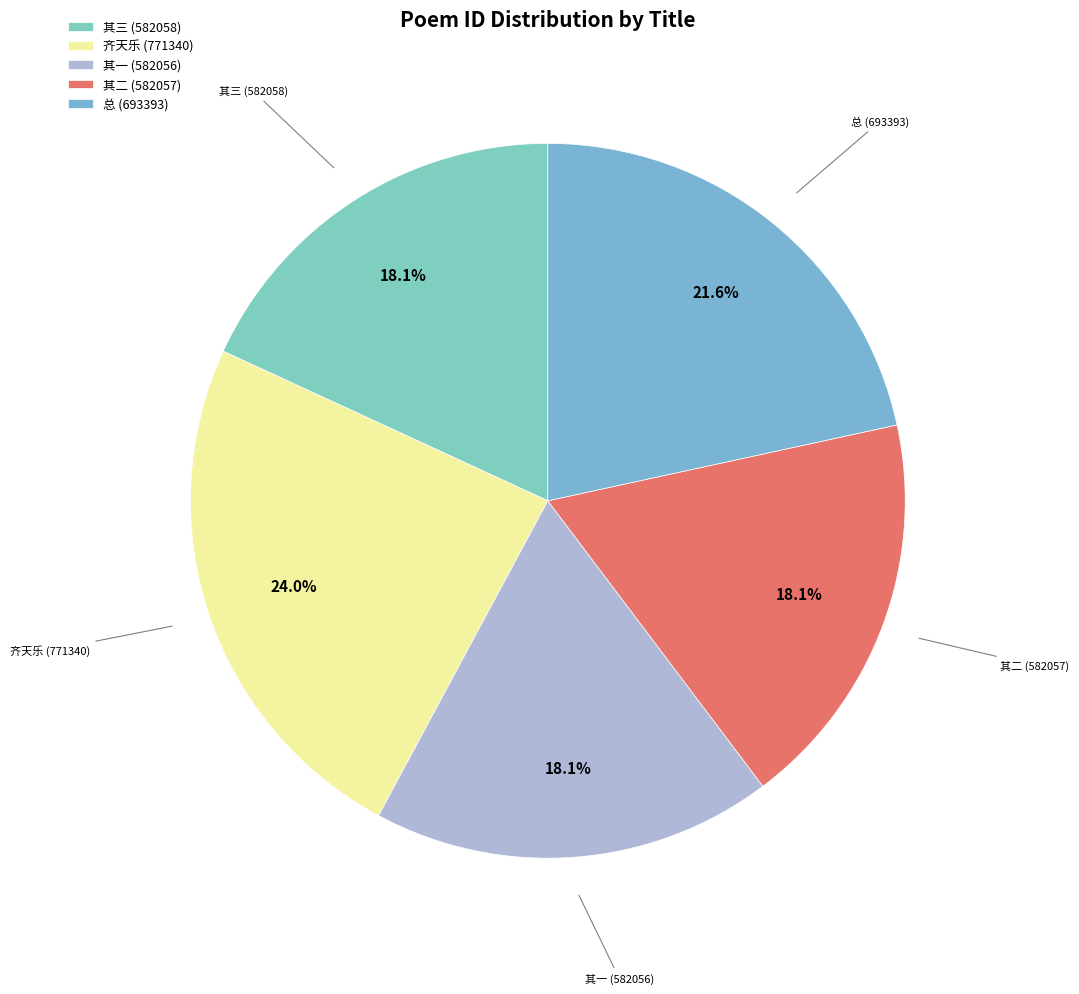

How many slices are in this pie chart?

5